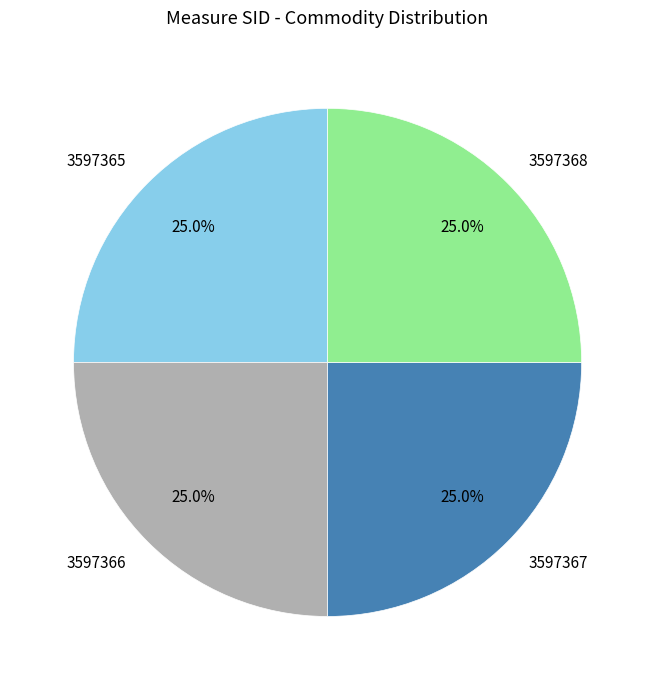

What is the ratio of the value at 3597368 to the value at 3597367?

1.0